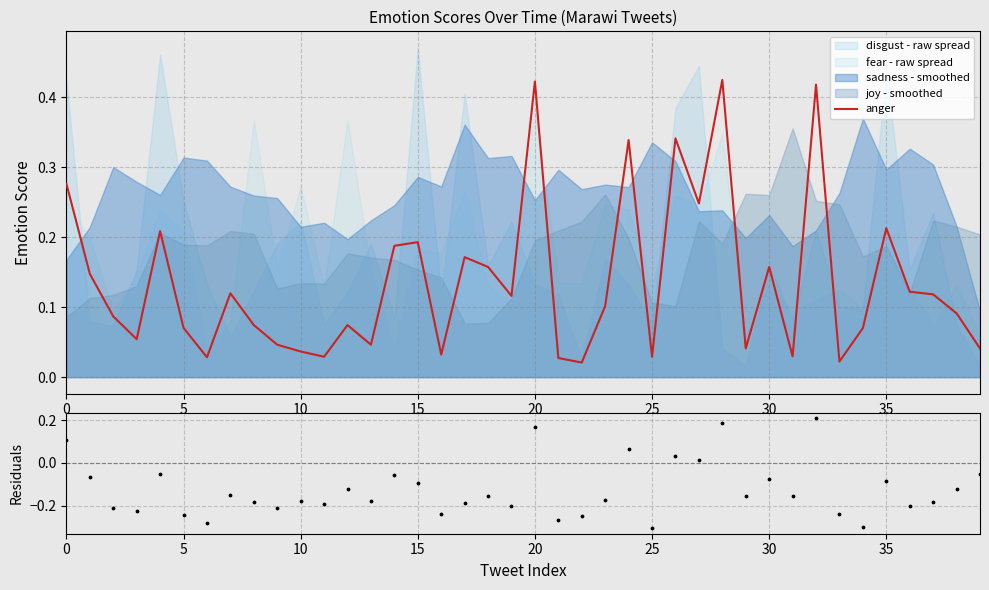

At how many categories does at least one series exceed 0?

40